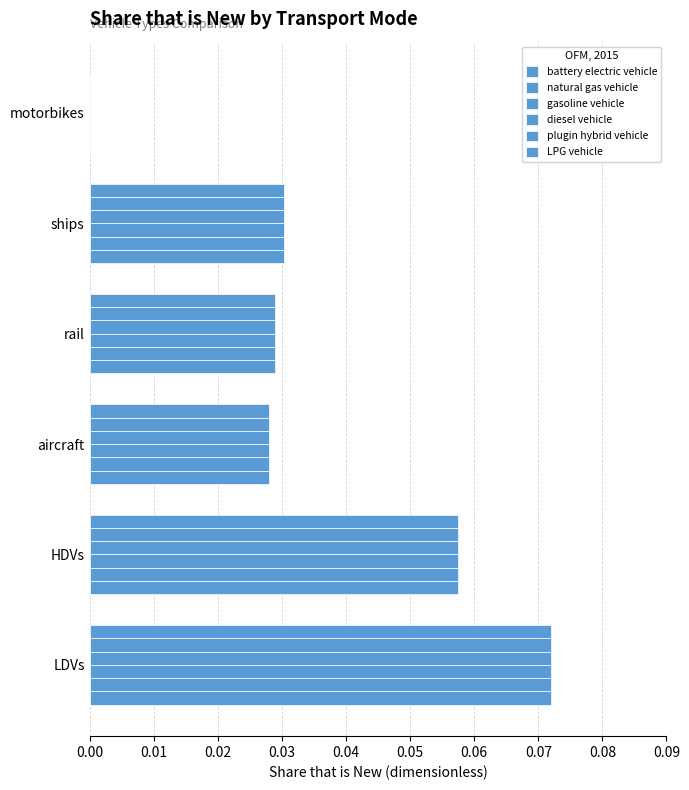

Which series has the largest total across all categories?

battery electric vehicle